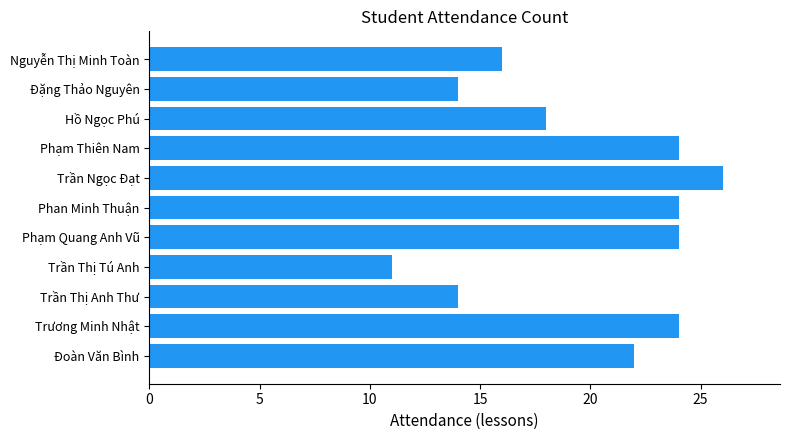

Which category has the lowest value across all series?

Trần Thị Tú Anh